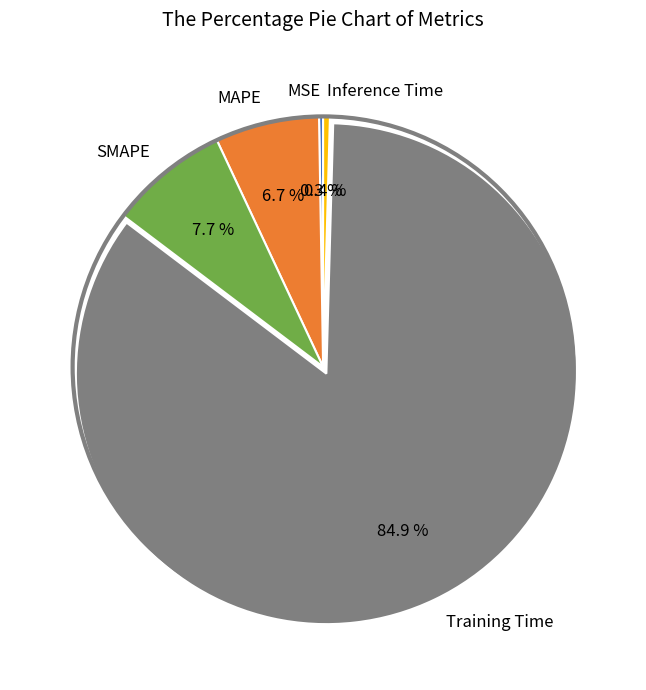

Between Training Time and SMAPE, which is larger?

Training Time